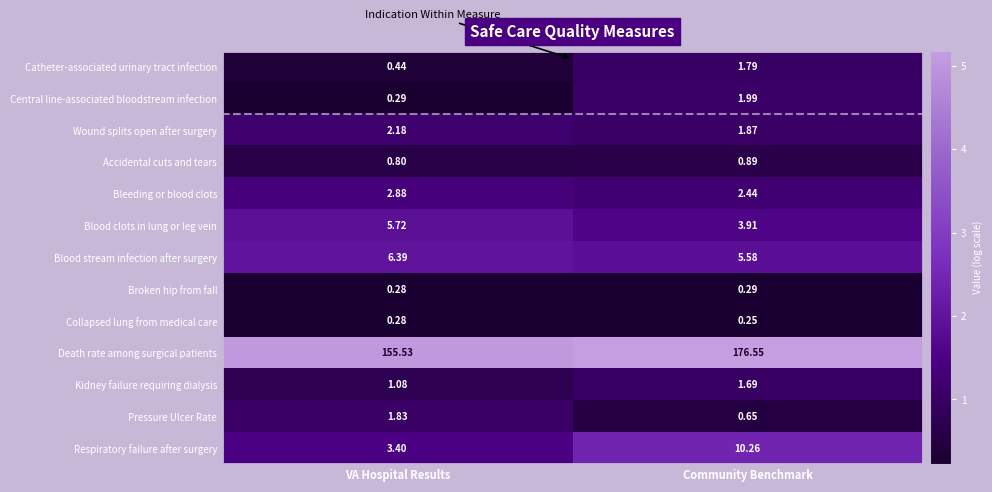

How many distinct data groups are displayed?

13